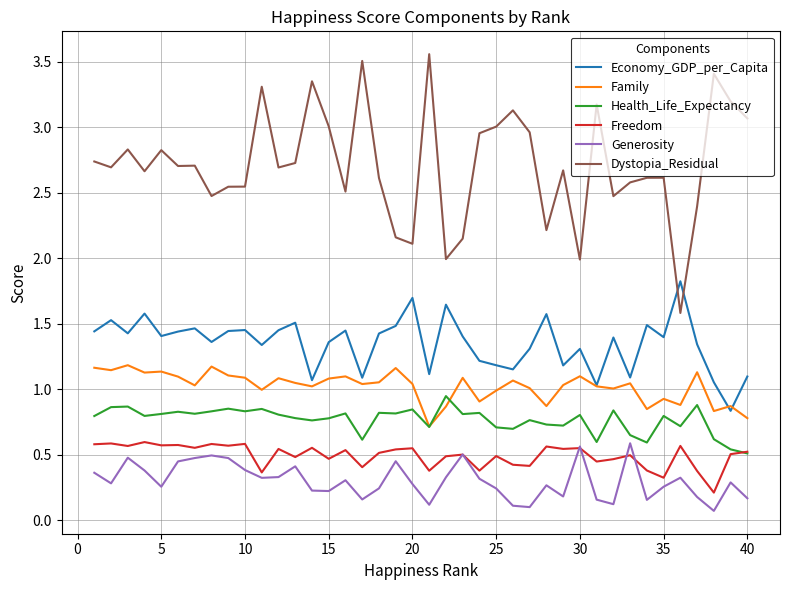

Count the number of categories in the chart.

40